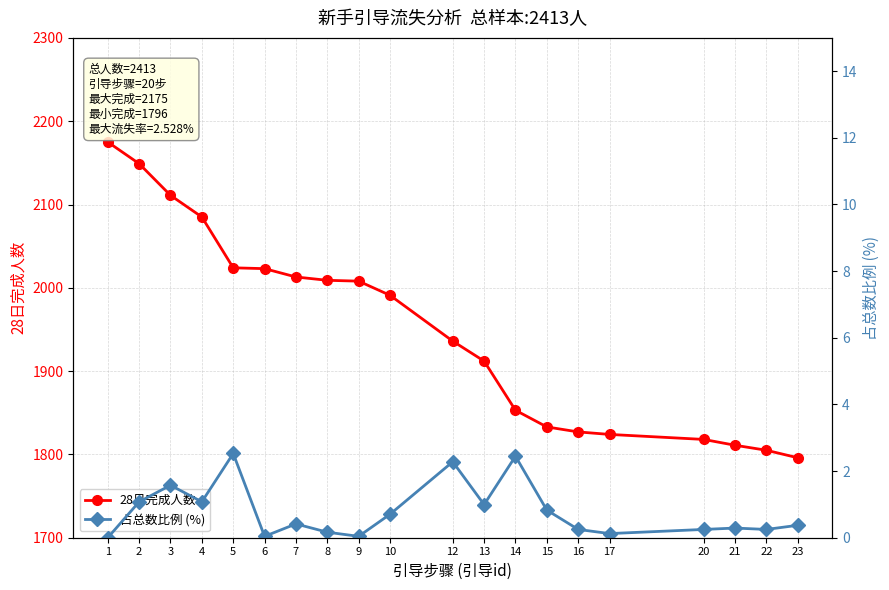

Reading right to left, list all the values displayed in this chart.

28日完成人数: 1796.0	1805.0	1811.0	1818.0	1824.0	1827.0	1833.0	1853.0	1912.0	1936.0	1991.0	2008.0	2009.0	2013.0	2023.0	2024.0	2085.0	2111.0	2149.0	2175.0
占总数比例 (%): 0.4	0.2	0.3	0.2	0.1	0.2	0.8	2.4	1.0	2.3	0.7	0.0	0.2	0.4	0.0	2.5	1.1	1.6	1.1	0.0